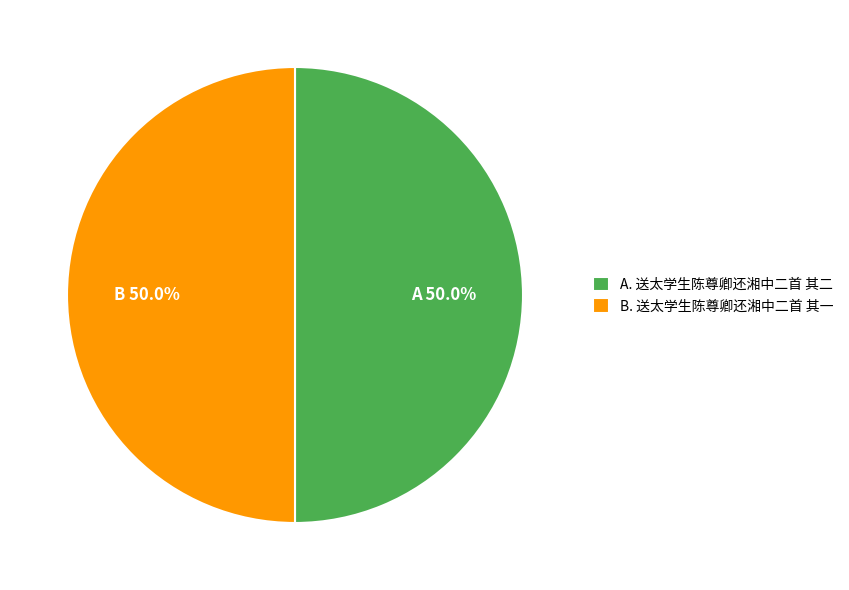

To the nearest percent, what is the average slice percentage?

50%